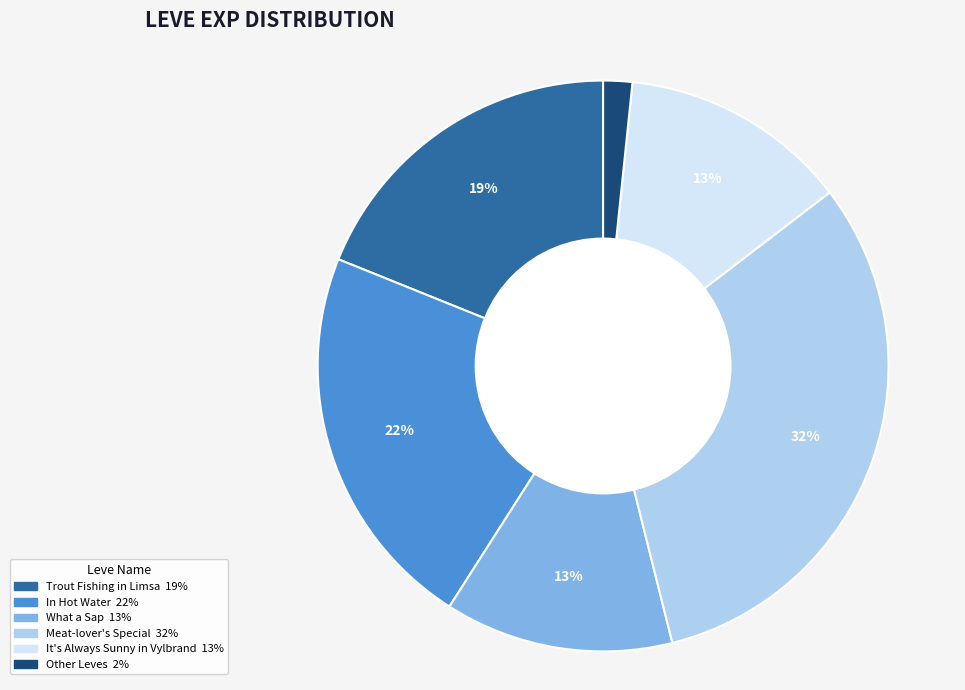

Does any single category account for the majority?

No